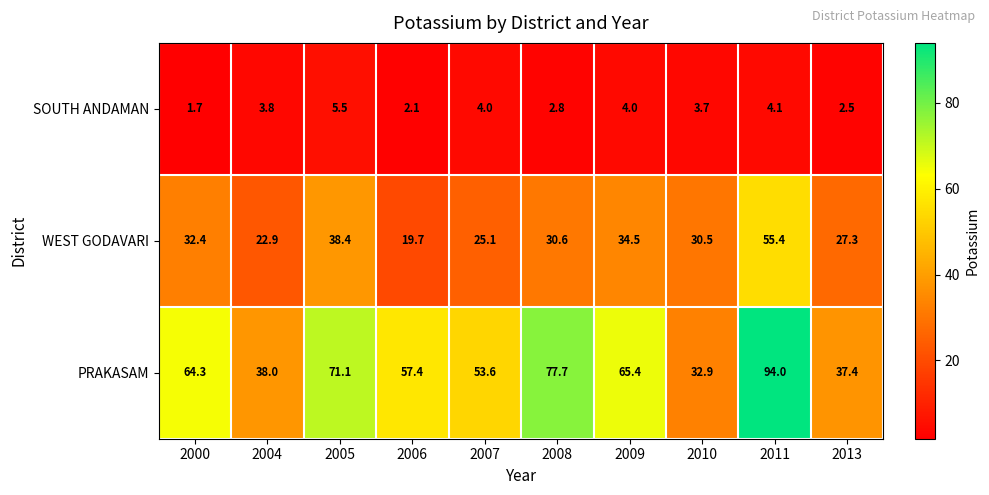

At which category is the sum across all series the highest?

2011